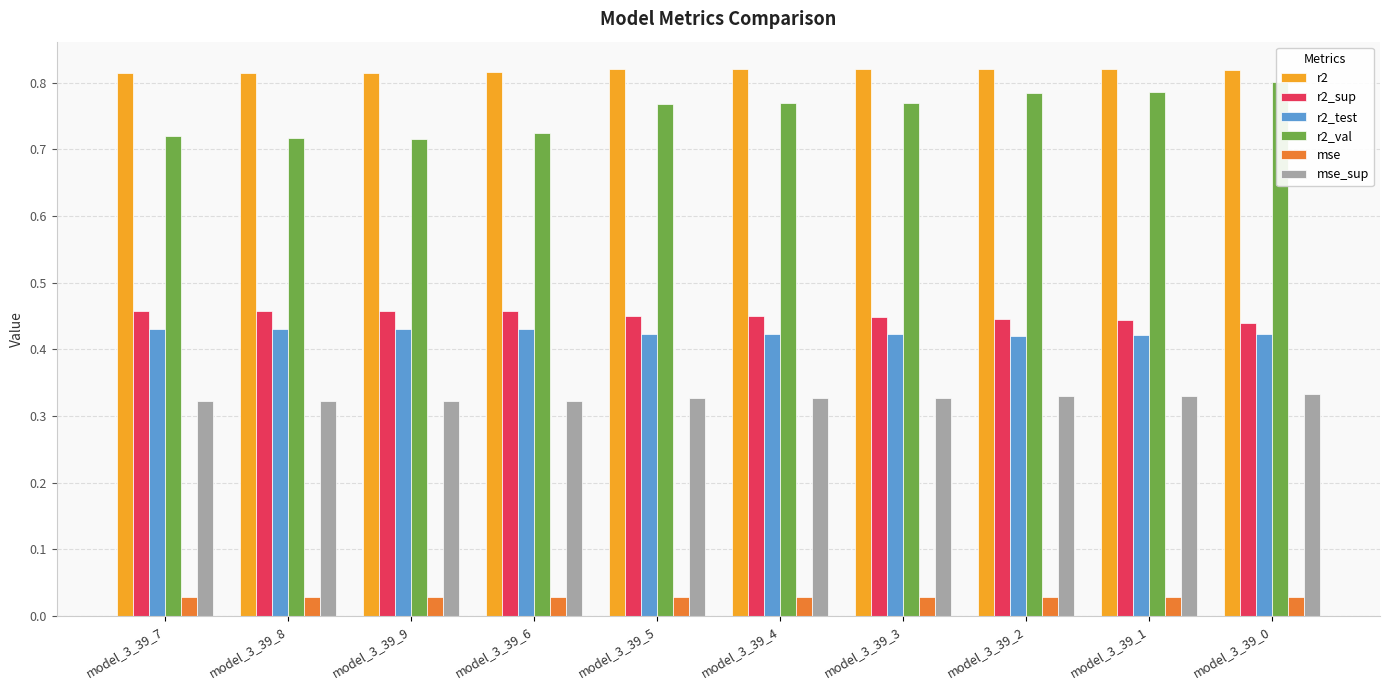

The mse series shows 0.0 at model_3_39_5. True or false?

False